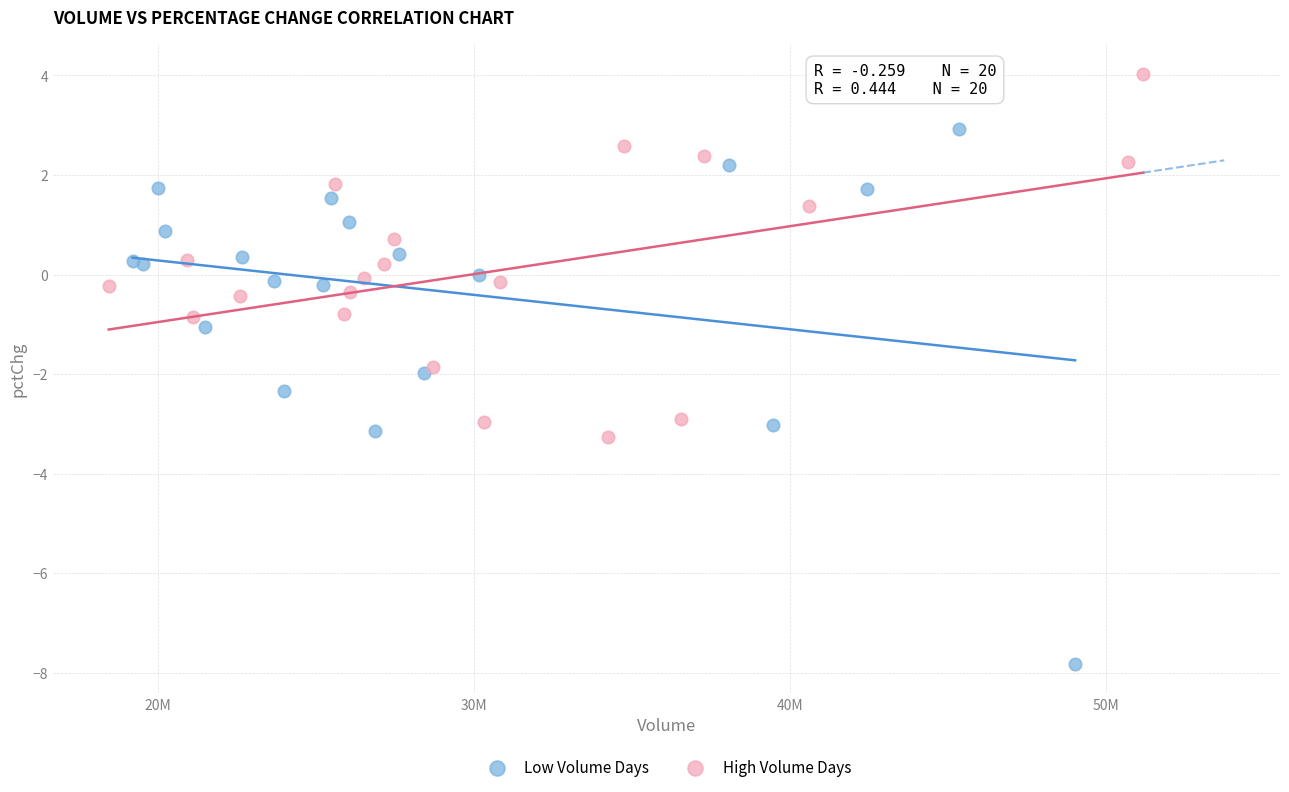

Which series reaches the maximum Y coordinate?

High Volume Days